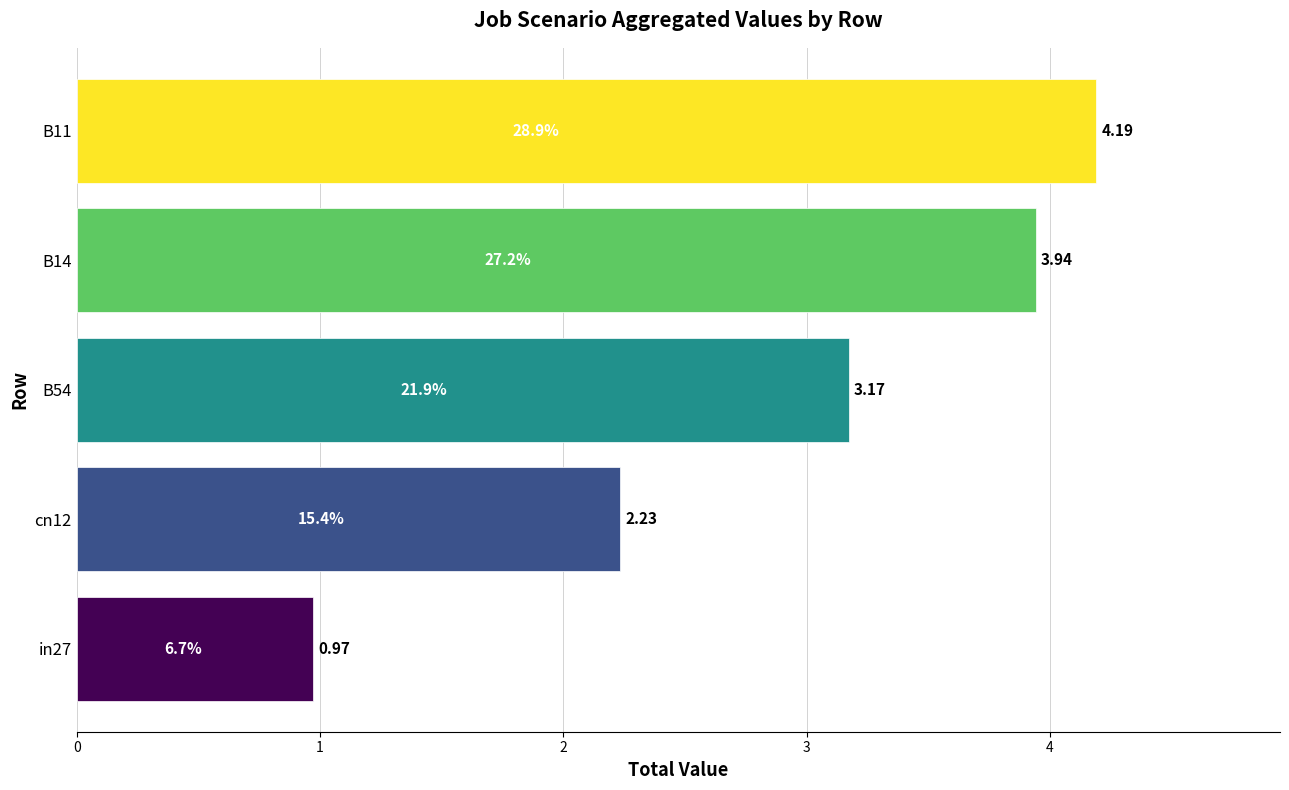

How many data points does each series have?

5